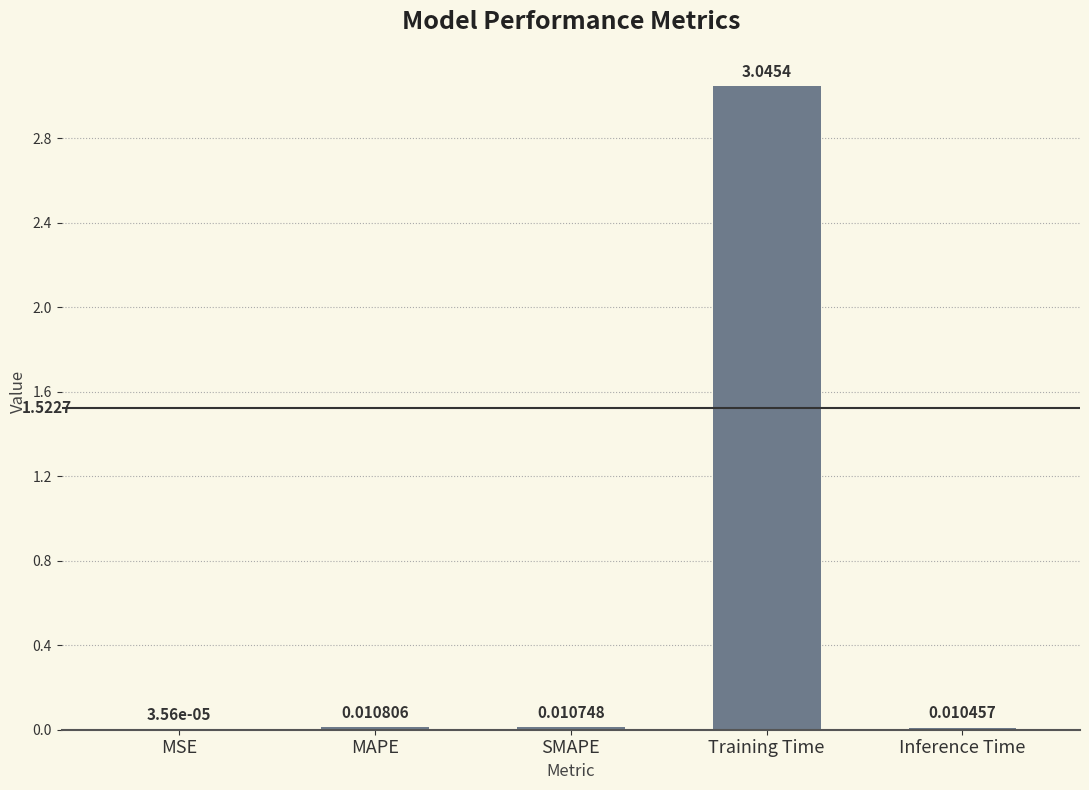

What is the sum of all values?

3.1